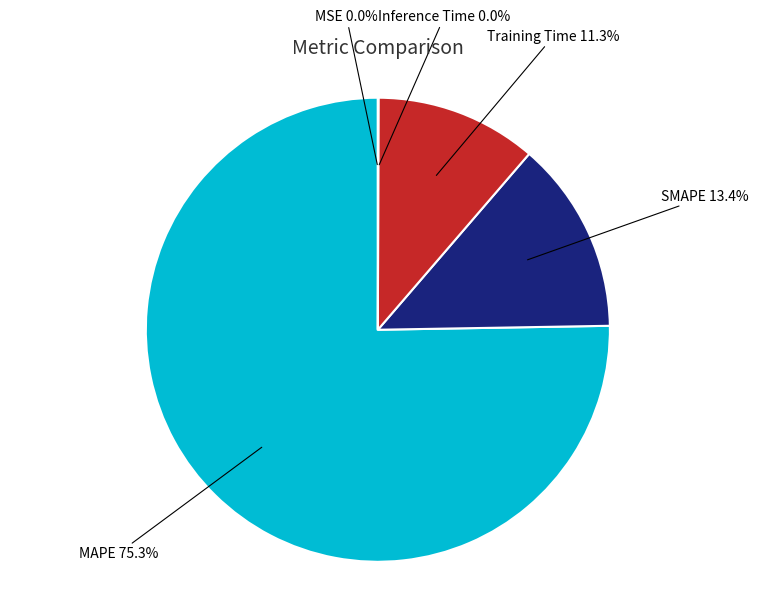

How much of the chart is everything except SMAPE?

86.6%